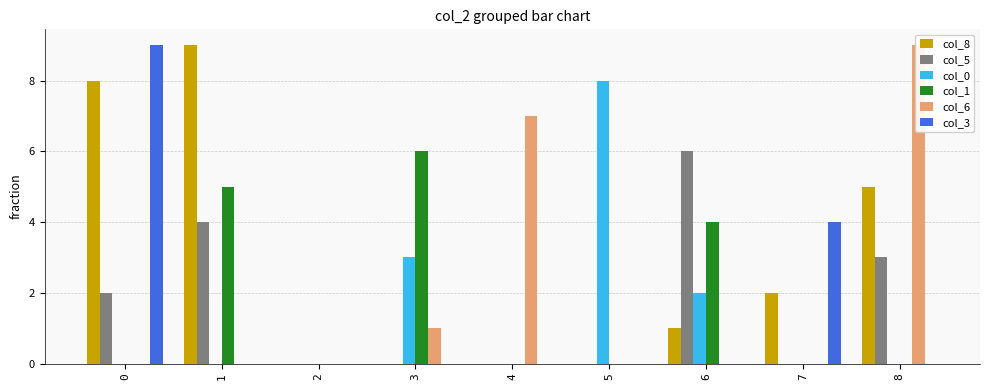

Reading left to right, what are all the values shown in this chart?

col_8: 8	9	0	0	0	0	1	2	5
col_5: 2	4	0	0	0	0	6	0	3
col_0: 0	0	0	3	0	8	2	0	0
col_1: 0	5	0	6	0	0	4	0	0
col_6: 0	0	0	1	7	0	0	0	9
col_3: 9	0	0	0	0	0	0	4	0